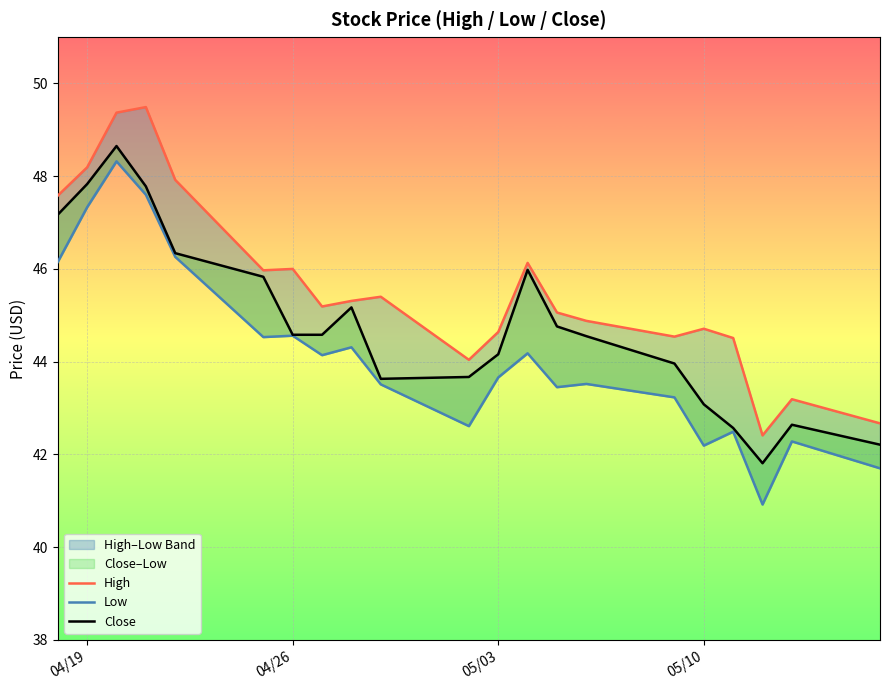

In Close, how many points are higher than both neighbors (excluding endpoints)?

4